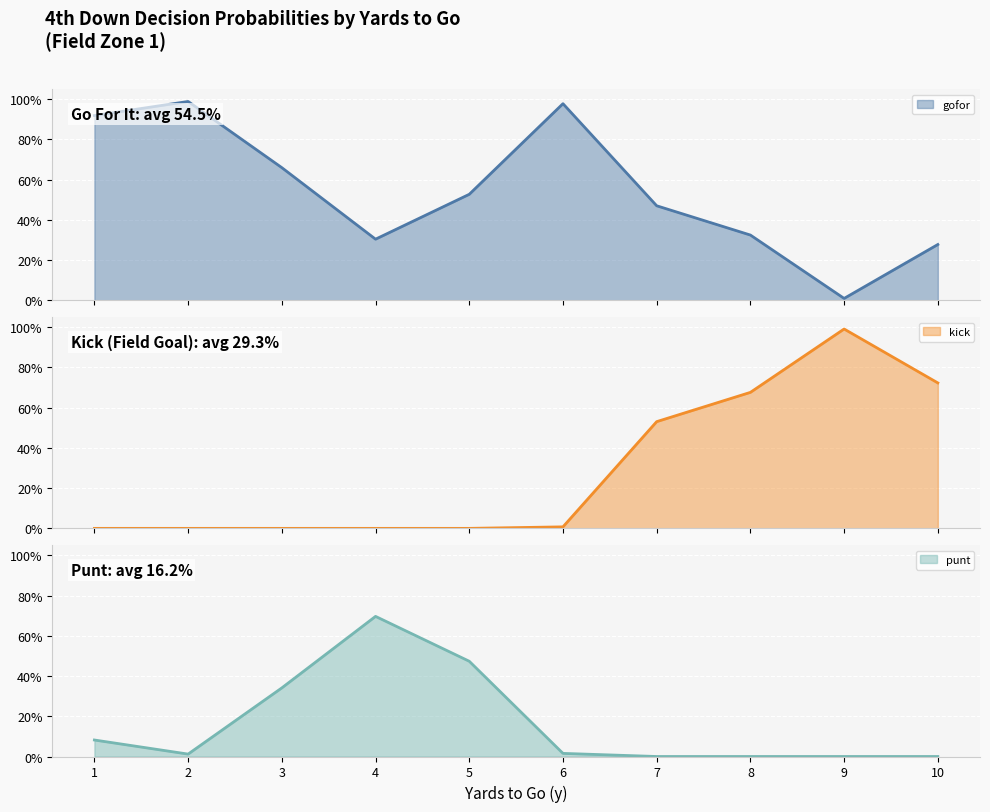

At which category does kick reach its first local peak?

9